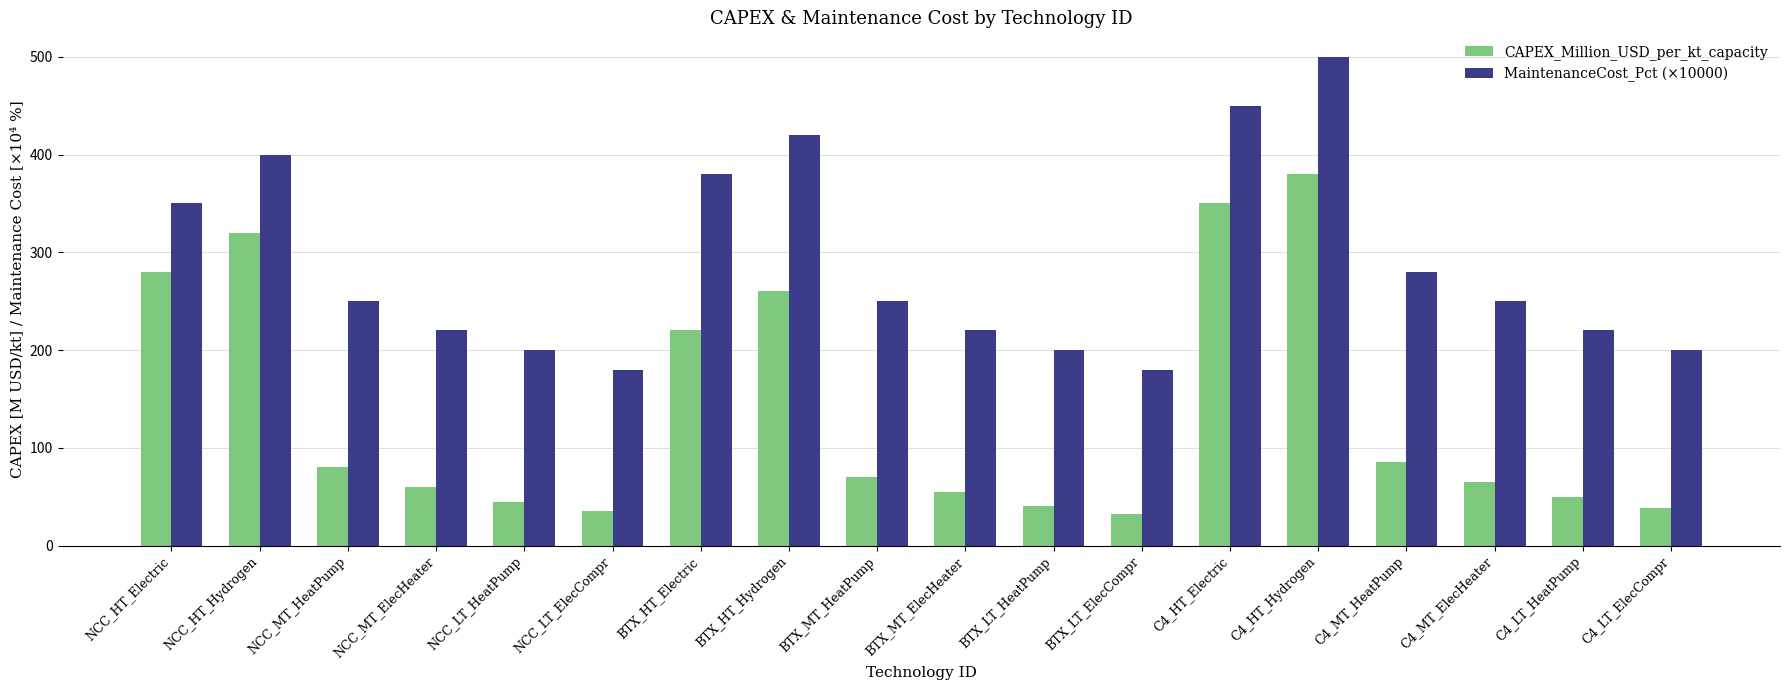

True or false: CAPEX_Million_USD_per_kt_capacity has a value of 70.0 at BTX_MT_HeatPump.

True